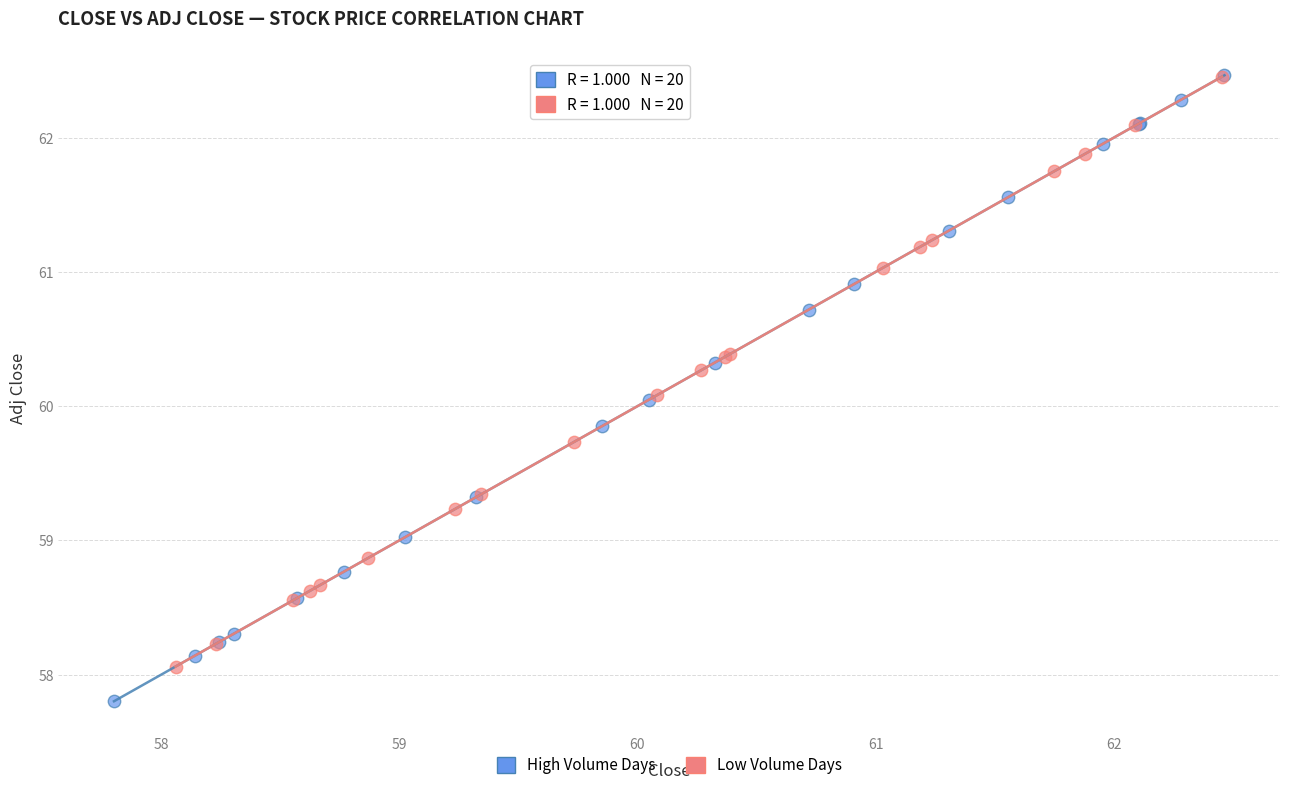

What are all the series names shown in the legend?

High Volume Days, Low Volume Days